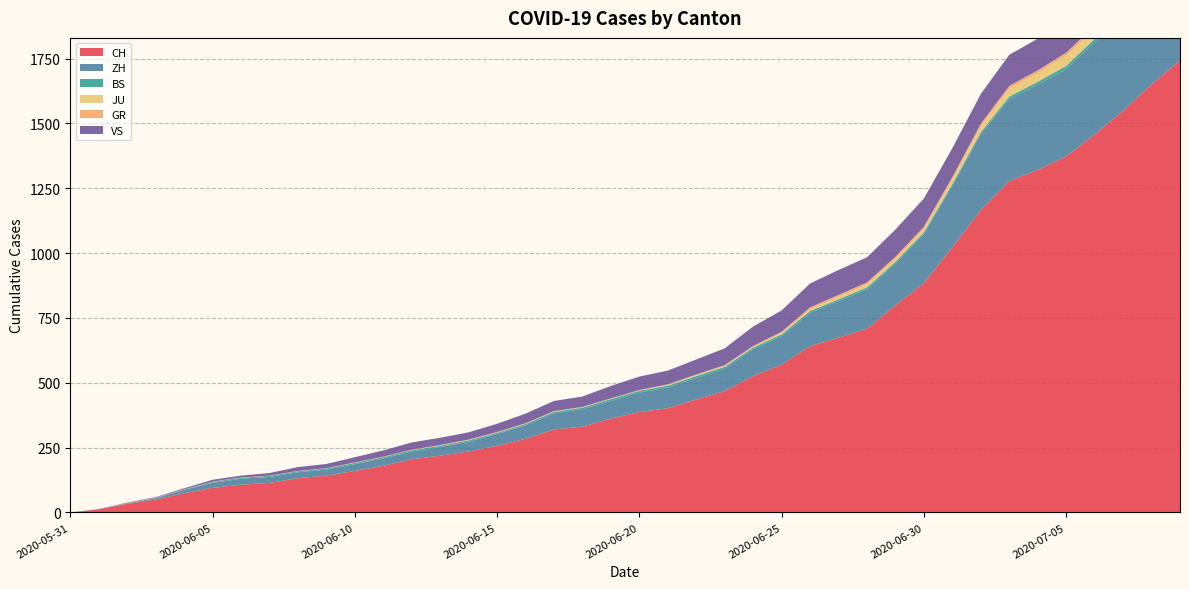

Reading left to right, extract all data points from this chart.

CH: 2020-05-31=0	2020-06-01=12	2020-06-02=33	2020-06-03=50	2020-06-04=74	2020-06-05=95	2020-06-06=107	2020-06-07=114	2020-06-08=132	2020-06-09=142	2020-06-10=160	2020-06-11=180	2020-06-12=205	2020-06-13=219	2020-06-14=235	2020-06-15=257	2020-06-16=284	2020-06-17=320	2020-06-18=331	2020-06-19=362	2020-06-20=387	2020-06-21=402	2020-06-22=436	2020-06-23=468	2020-06-24=526	2020-06-25=570	2020-06-26=641	2020-06-27=674	2020-06-28=709	2020-06-29=799	2020-06-30=885	2020-07-01=1023	2020-07-02=1166	2020-07-03=1278	2020-07-04=1321	2020-07-05=1373	2020-07-06=1458	2020-07-07=1549	2020-07-08=1651	2020-07-09=1743
ZH: 2020-05-31=0	2020-06-01=0	2020-06-02=2	2020-06-03=5	2020-06-04=13	2020-06-05=19	2020-06-06=23	2020-06-07=23	2020-06-08=23	2020-06-09=23	2020-06-10=26	2020-06-11=28	2020-06-12=30	2020-06-13=33	2020-06-14=38	2020-06-15=45	2020-06-16=52	2020-06-17=62	2020-06-18=67	2020-06-19=68	2020-06-20=75	2020-06-21=80	2020-06-22=83	2020-06-23=87	2020-06-24=103	2020-06-25=110	2020-06-26=129	2020-06-27=141	2020-06-28=152	2020-06-29=161	2020-06-30=189	2020-07-01=237	2020-07-02=293	2020-07-03=316	2020-07-04=329	2020-07-05=337	2020-07-06=356	2020-07-07=382	2020-07-08=405	2020-07-09=424
BS: 2020-05-31=0	2020-06-01=0	2020-06-02=0	2020-06-03=1	2020-06-04=1	2020-06-05=4	2020-06-06=4	2020-06-07=4	2020-06-08=4	2020-06-09=5	2020-06-10=5	2020-06-11=5	2020-06-12=5	2020-06-13=5	2020-06-14=5	2020-06-15=5	2020-06-16=5	2020-06-17=6	2020-06-18=6	2020-06-19=7	2020-06-20=7	2020-06-21=7	2020-06-22=7	2020-06-23=7	2020-06-24=7	2020-06-25=7	2020-06-26=7	2020-06-27=7	2020-06-28=7	2020-06-29=7	2020-06-30=7	2020-07-01=7	2020-07-02=8	2020-07-03=10	2020-07-04=11	2020-07-05=12	2020-07-06=12	2020-07-07=15	2020-07-08=18	2020-07-09=21
JU: 2020-05-31=0	2020-06-01=0	2020-06-02=0	2020-06-03=0	2020-06-04=0	2020-06-05=0	2020-06-06=0	2020-06-07=0	2020-06-08=0	2020-06-09=0	2020-06-10=0	2020-06-11=0	2020-06-12=0	2020-06-13=1	2020-06-14=1	2020-06-15=1	2020-06-16=1	2020-06-17=1	2020-06-18=1	2020-06-19=1	2020-06-20=1	2020-06-21=3	2020-06-22=3	2020-06-23=3	2020-06-24=3	2020-06-25=5	2020-06-26=6	2020-06-27=9	2020-06-28=11	2020-06-29=11	2020-06-30=12	2020-07-01=17	2020-07-02=22	2020-07-03=30	2020-07-04=33	2020-07-05=39	2020-07-06=39	2020-07-07=41	2020-07-08=44	2020-07-09=47
GR: 2020-05-31=0	2020-06-01=0	2020-06-02=1	2020-06-03=1	2020-06-04=1	2020-06-05=1	2020-06-06=1	2020-06-07=1	2020-06-08=1	2020-06-09=1	2020-06-10=2	2020-06-11=2	2020-06-12=2	2020-06-13=2	2020-06-14=2	2020-06-15=2	2020-06-16=2	2020-06-17=2	2020-06-18=2	2020-06-19=2	2020-06-20=2	2020-06-21=2	2020-06-22=3	2020-06-23=3	2020-06-24=3	2020-06-25=5	2020-06-26=8	2020-06-27=8	2020-06-28=8	2020-06-29=8	2020-06-30=9	2020-07-01=9	2020-07-02=10	2020-07-03=11	2020-07-04=11	2020-07-05=12	2020-07-06=13	2020-07-07=14	2020-07-08=16	2020-07-09=18
VS: 2020-05-31=0	2020-06-01=1	2020-06-02=2	2020-06-03=2	2020-06-04=4	2020-06-05=7	2020-06-06=7	2020-06-07=10	2020-06-08=15	2020-06-09=16	2020-06-10=20	2020-06-11=24	2020-06-12=28	2020-06-13=28	2020-06-14=28	2020-06-15=32	2020-06-16=37	2020-06-17=39	2020-06-18=40	2020-06-19=48	2020-06-20=52	2020-06-21=53	2020-06-22=58	2020-06-23=65	2020-06-24=75	2020-06-25=82	2020-06-26=92	2020-06-27=96	2020-06-28=97	2020-06-29=105	2020-06-30=109	2020-07-01=112	2020-07-02=115	2020-07-03=120	2020-07-04=122	2020-07-05=124	2020-07-06=126	2020-07-07=129	2020-07-08=129	2020-07-09=131